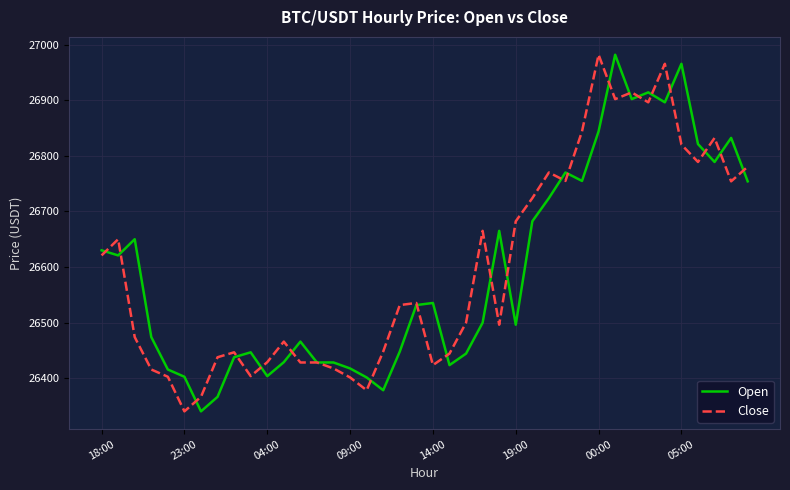

What is the maximum value for Open?

26982.3